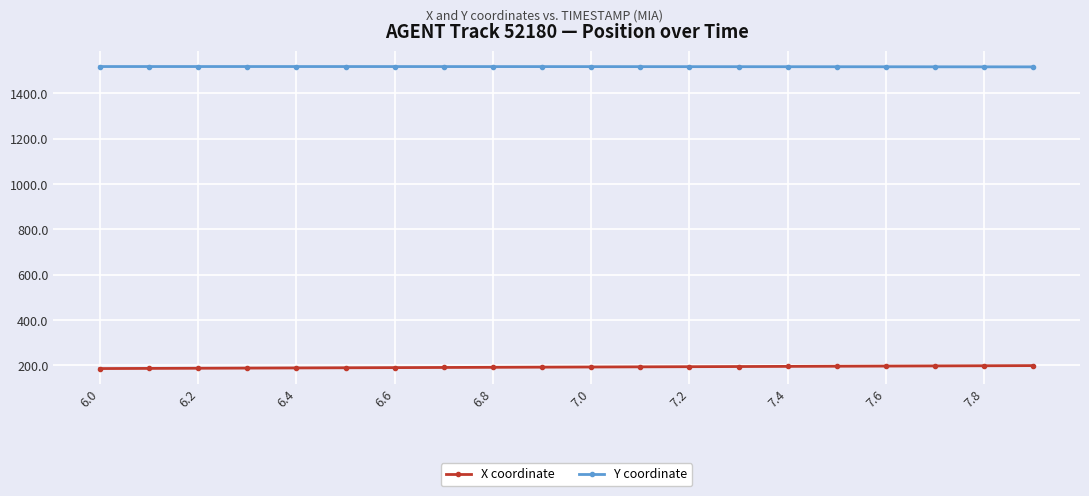

What is the lowest value of the X coordinate series?

186.1